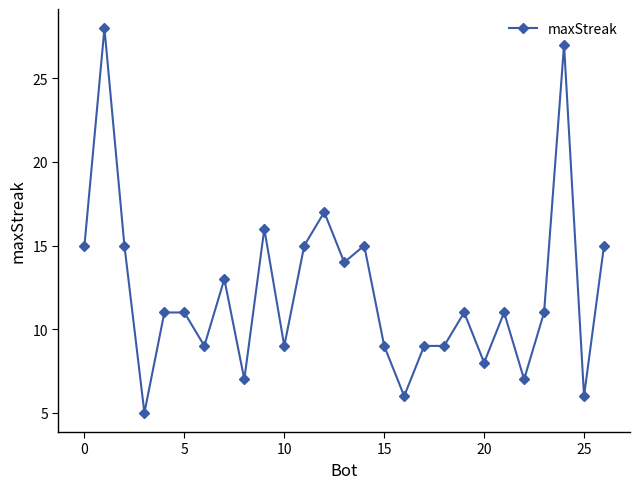

How many series are shown in this chart?

1